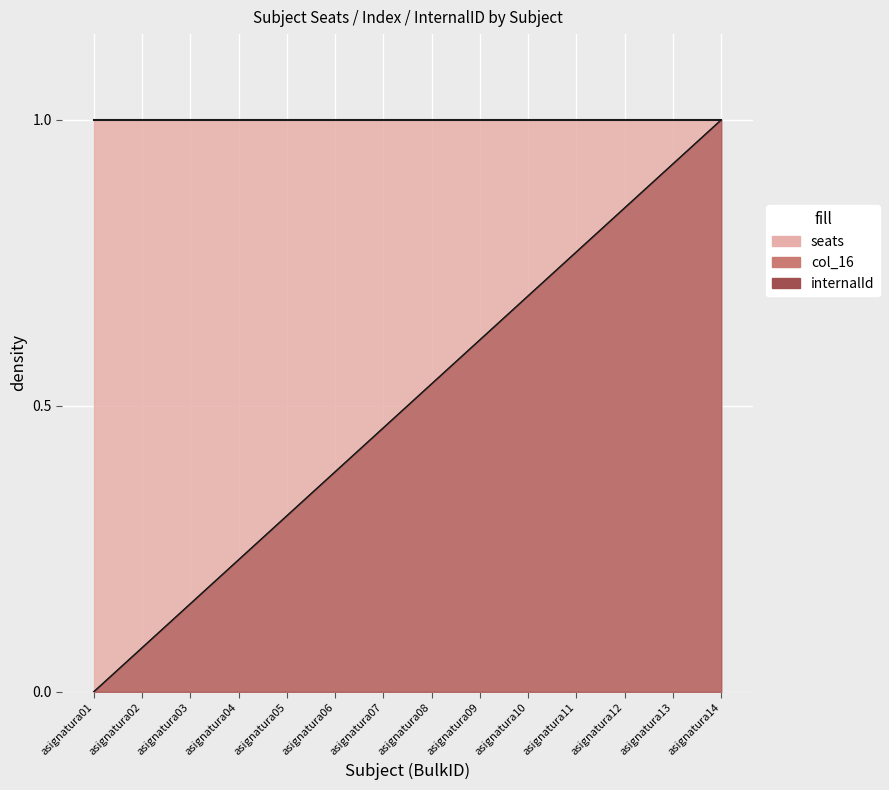

What is the total value across all series at asignatura04?

0.5